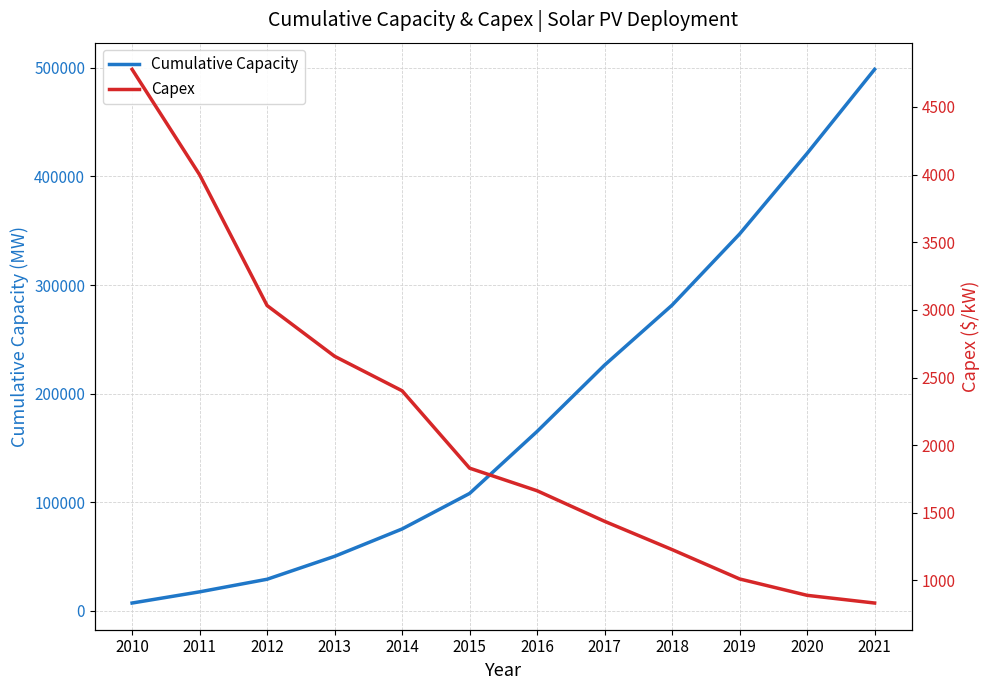

What is the sum of the Capex values at 2012 and 2015?

4862